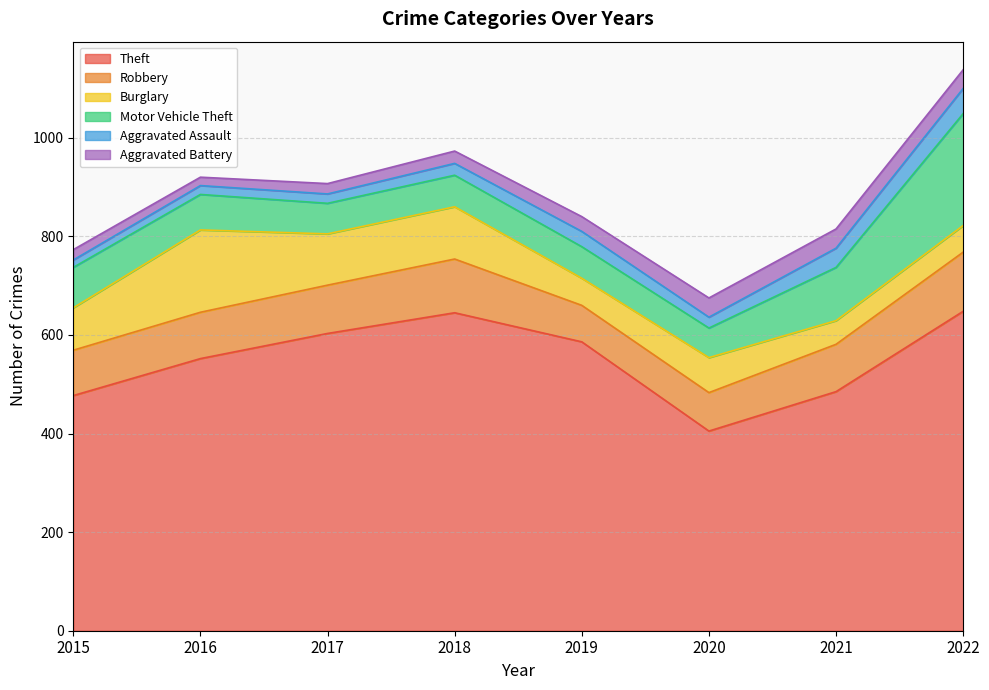

Reading left to right, extract all data points from this chart.

Theft: 477	552	603	645	586	405	485	648
Robbery: 92	94	98	109	74	78	96	120
Burglary: 86	167	104	106	55	71	48	54
Motor Vehicle Theft: 82	72	62	64	64	60	108	227
Aggravated Assault: 15	18	19	24	31	22	39	51
Aggravated Battery: 21	17	21	25	30	39	39	38